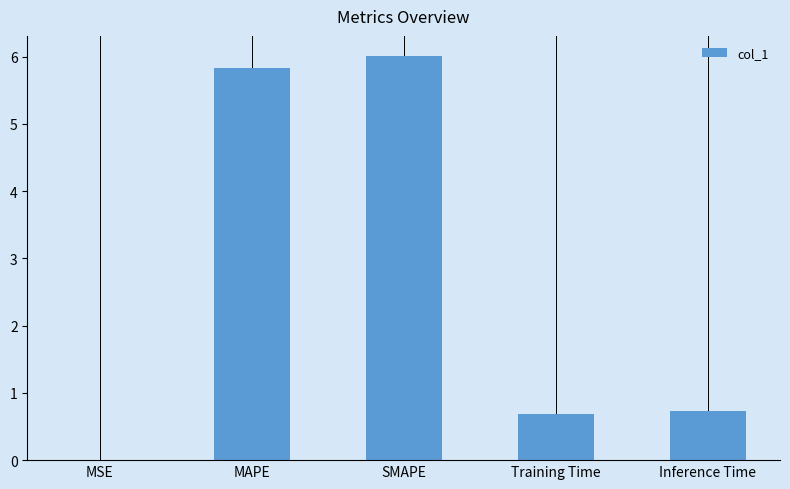

What is the change in value from MAPE to Inference Time?

-5.1